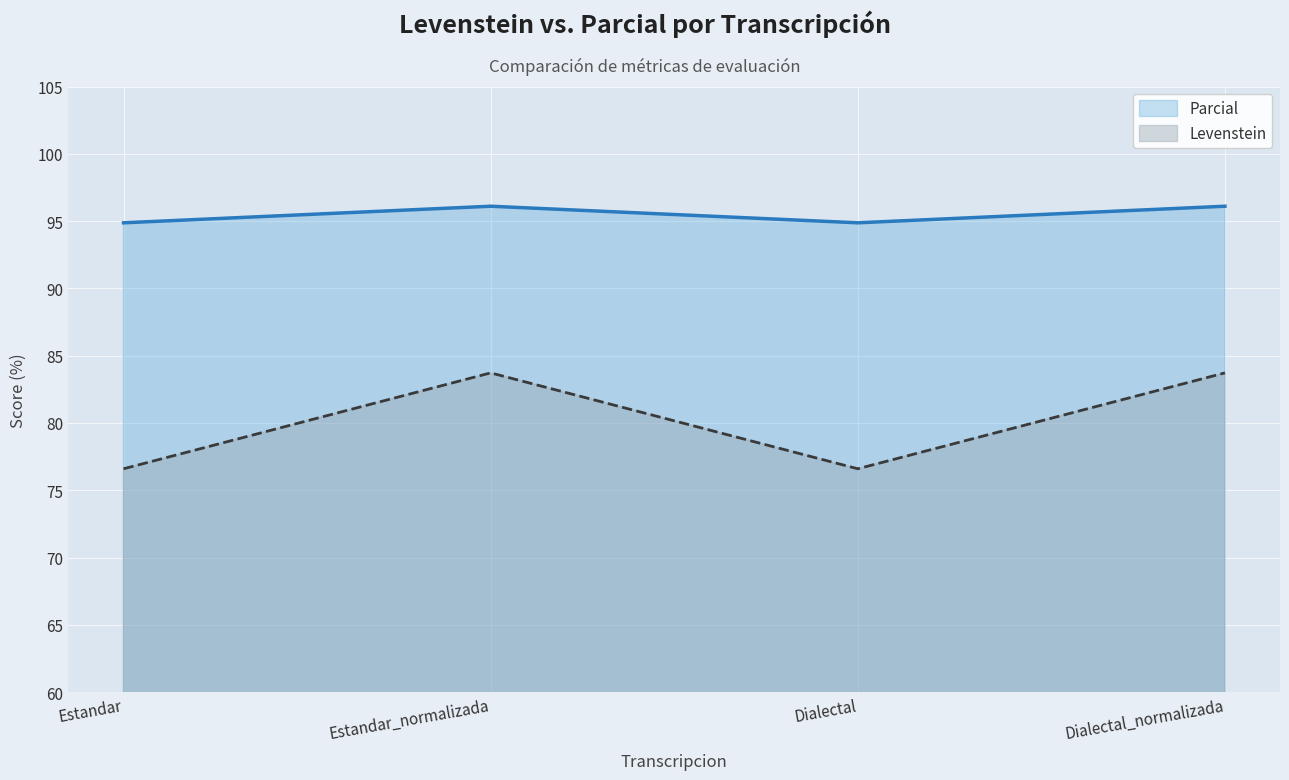

The value of Levenstein at Estandar is 59.7. True or false?

False